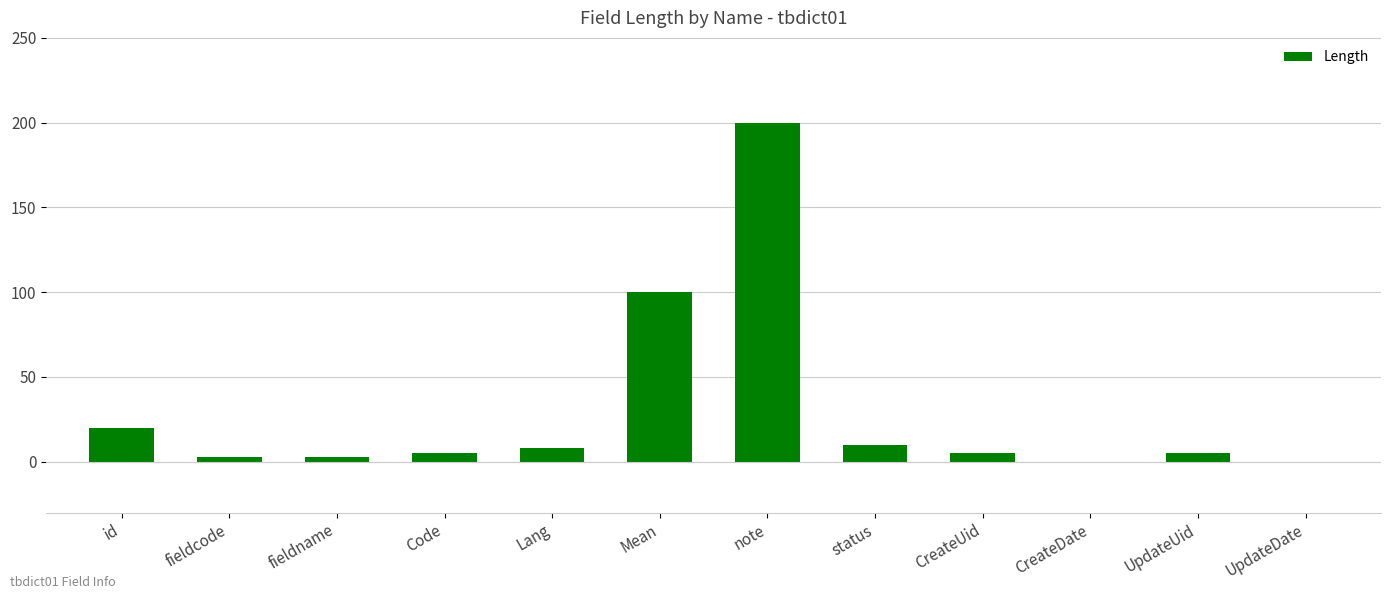

What is the maximum value shown in the chart?

200